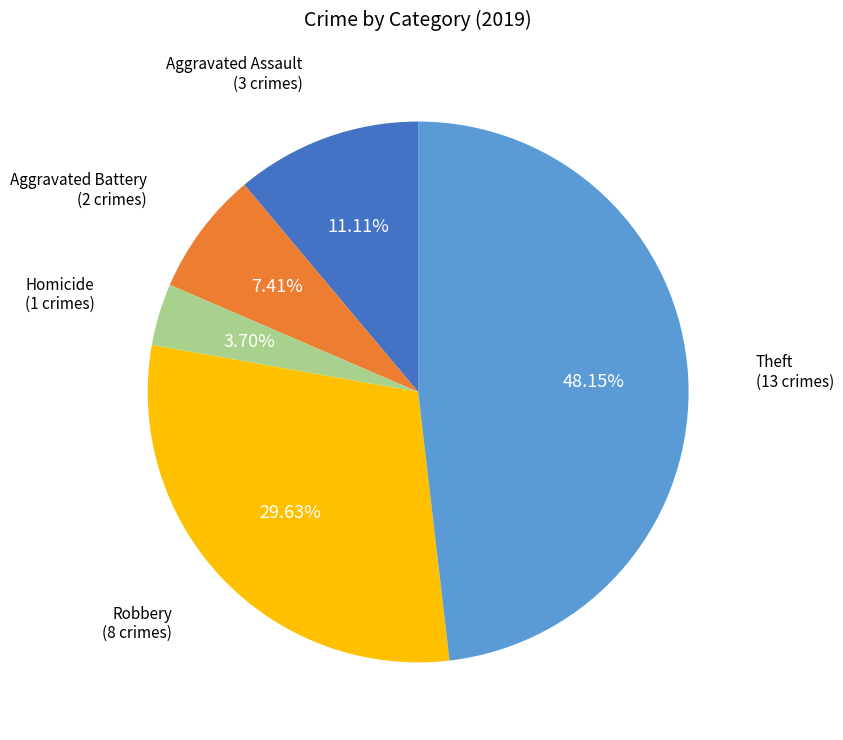

Count the number of slices in the pie.

5